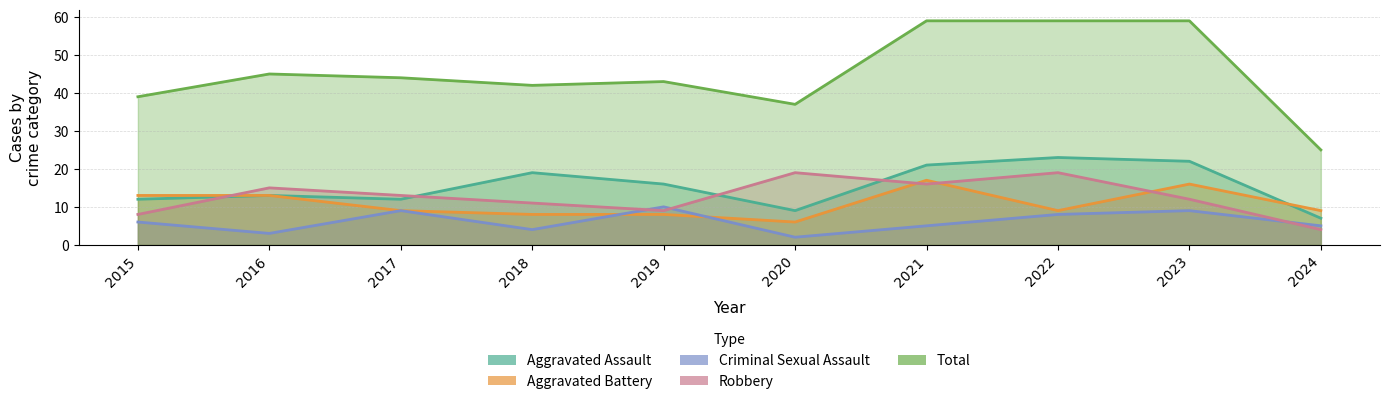

True or false: Total and Robbery intersect in this chart.

False